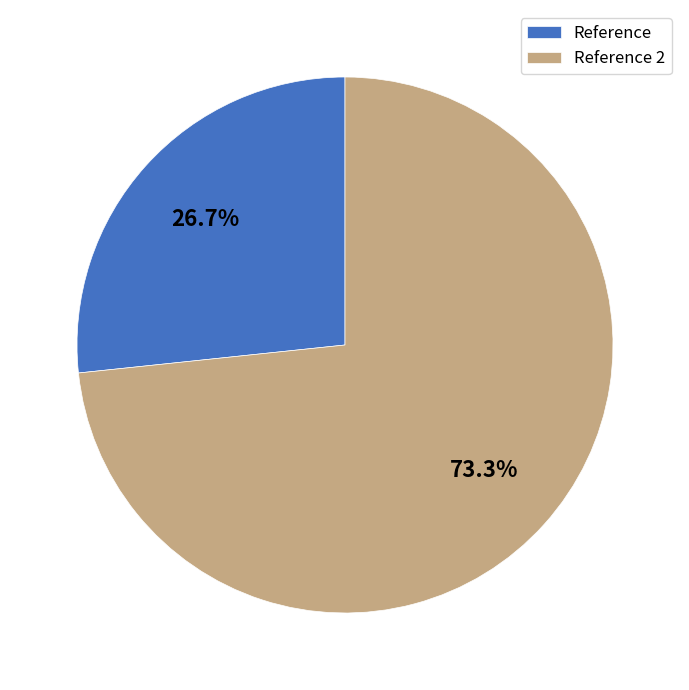

Which category accounts for the majority?

Reference 2